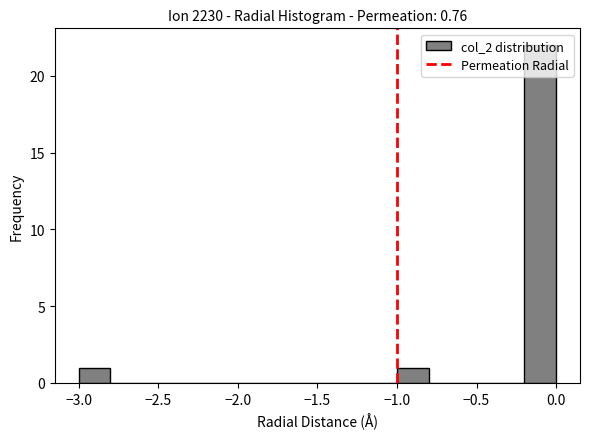

How tall is the bar that spans -1.0 to -0.8 on the x-axis? The values are not printed on the chart, so give them approximately, as read against the axis.

1